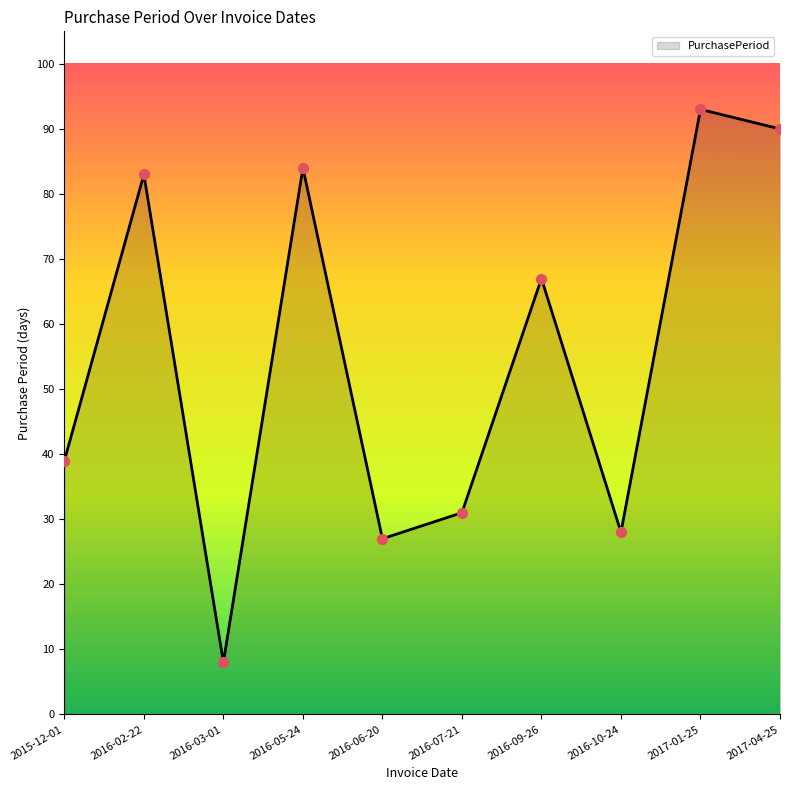

Approximately how many times larger is the value at 2017-01-25 compared to 2015-12-01?

2.4